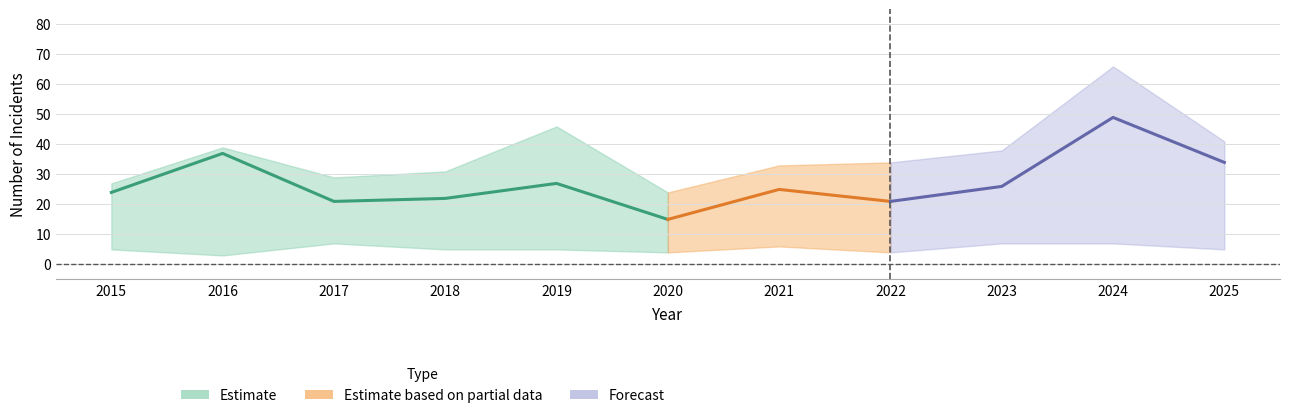

What is the sum of all Robbery values?

301